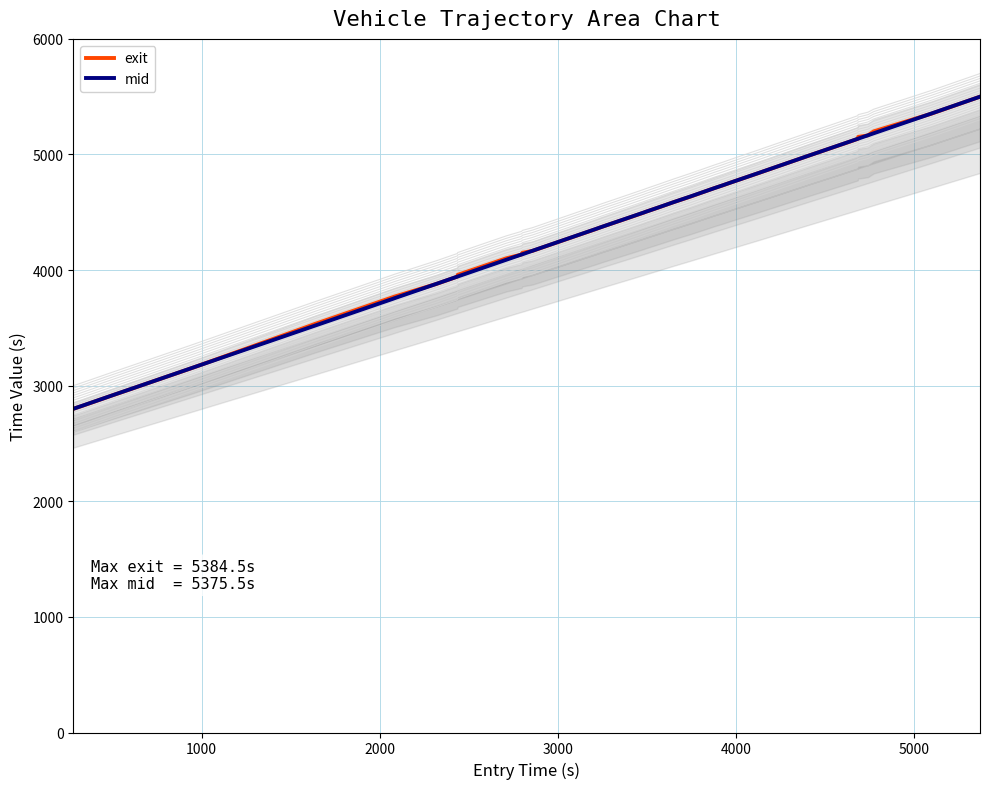

Which series has the largest total across all categories?

exit